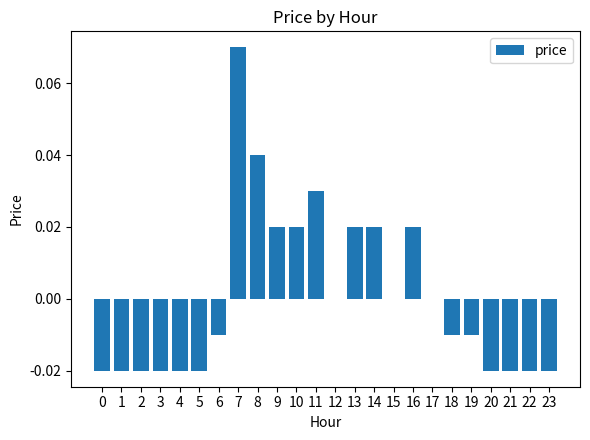

How many categories are shown in the chart?

24